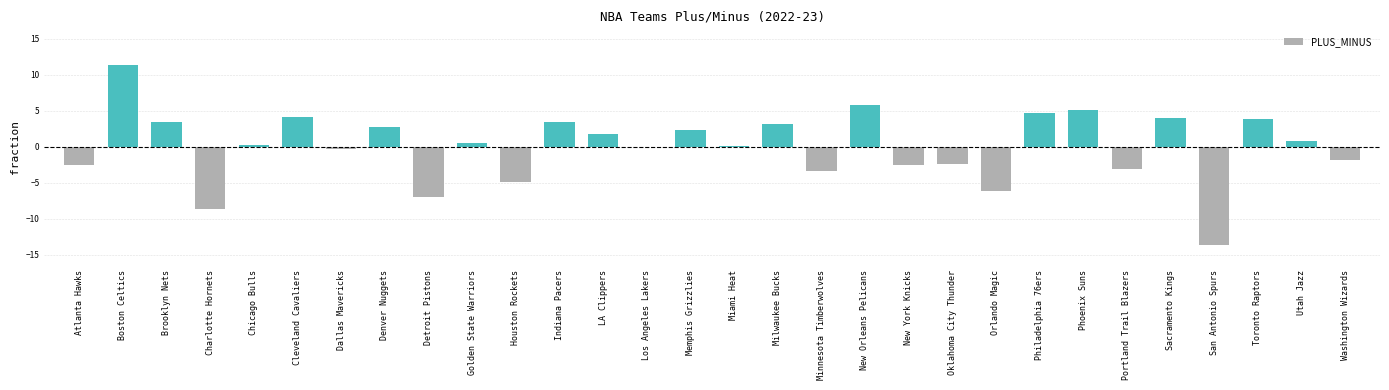

Which category has the highest value across all series?

Boston Celtics